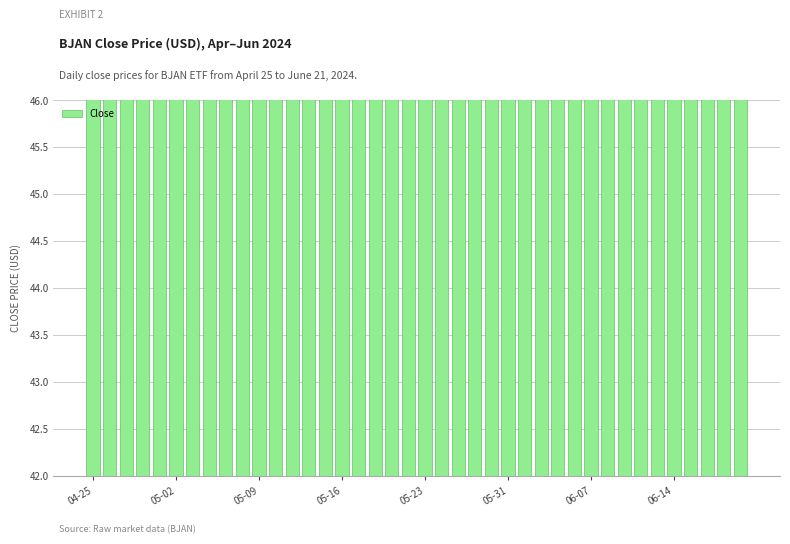

What is the average value?

44.0